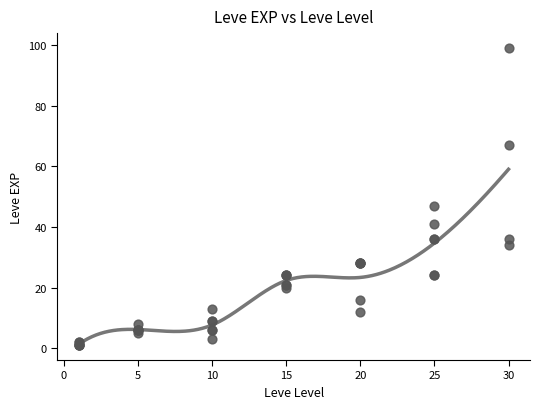

What Y value in the scatter plot is closest to 50?

47